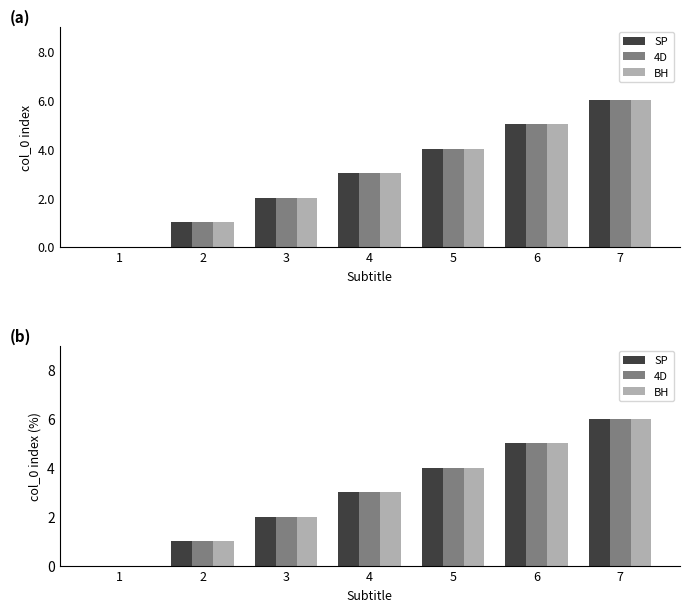

Which series has the largest range (max minus min)?

SP